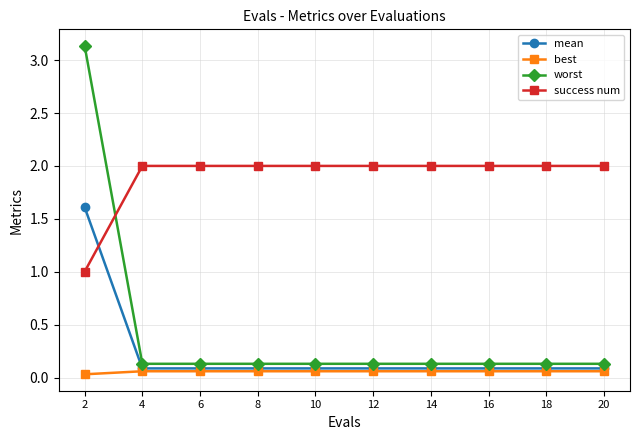

List the series in order of their peak value, lowest first.

best, mean, success num, worst